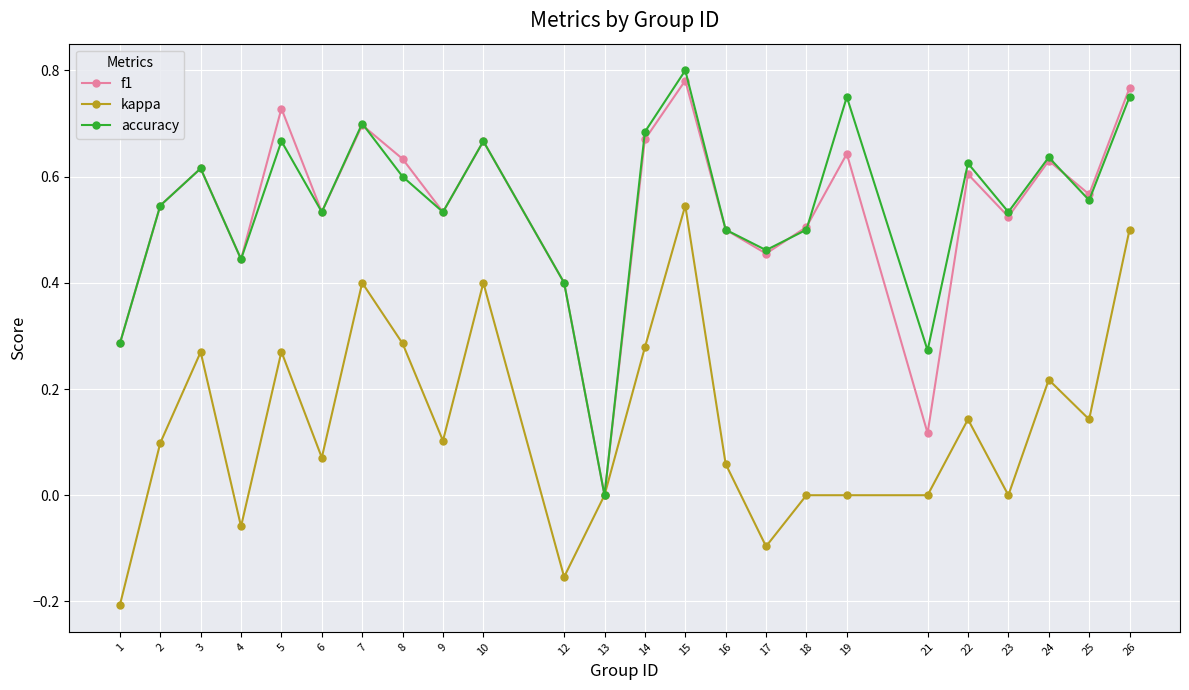

The accuracy series shows 0.7 at 18. True or false?

False